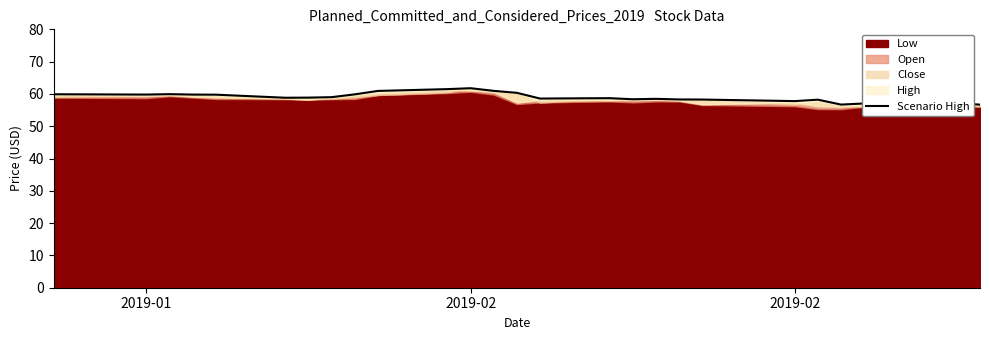

The chart shows a value of 87.0 at 26. True or false?

False